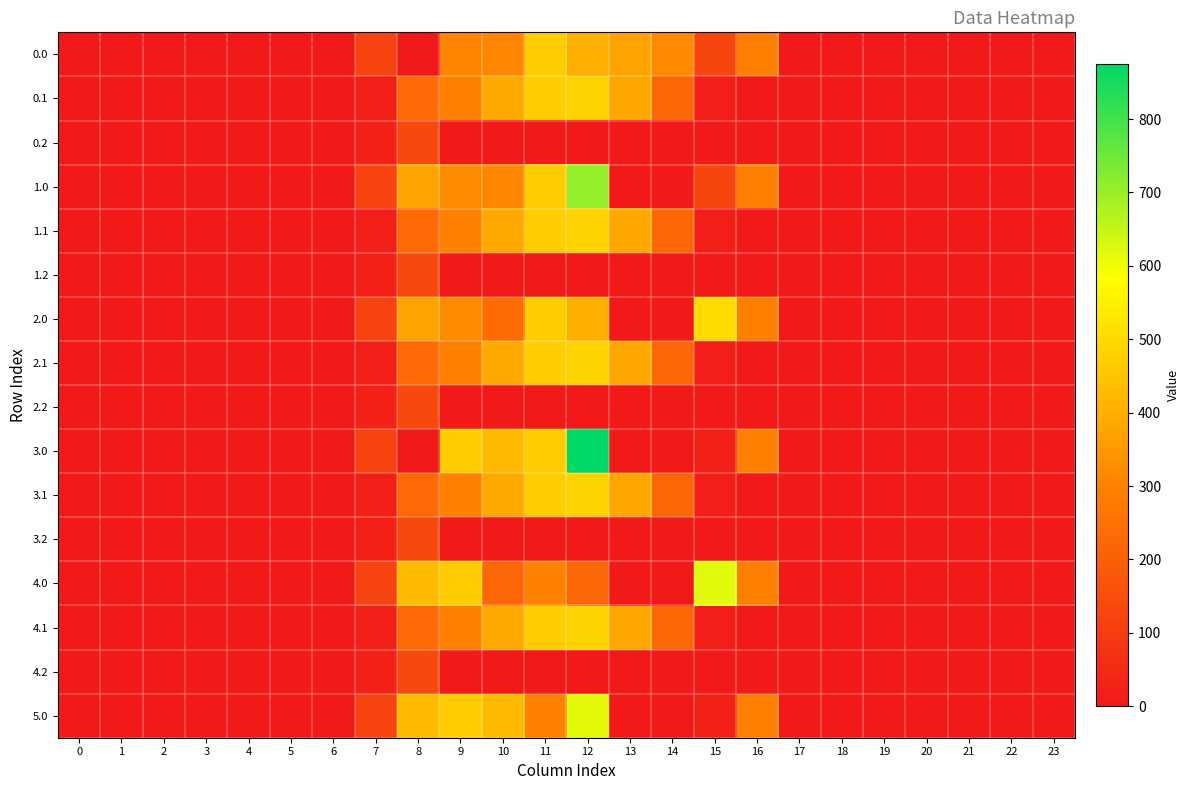

List the series in order of their peak value, highest first.

3.0, 1.0, 4.0, 5.0, 2.0, 0.1, 1.1, 2.1, 3.1, 4.1, 0.0, 0.2, 1.2, 2.2, 3.2, 4.2